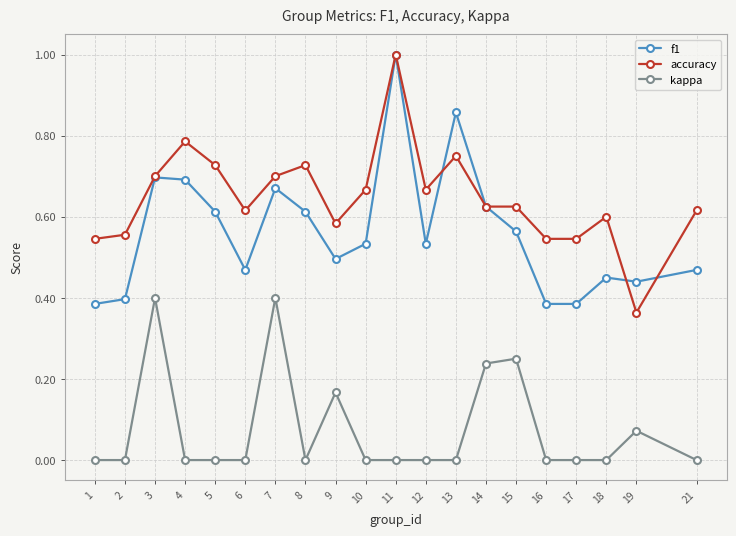

How many categories are shown in the chart?

20